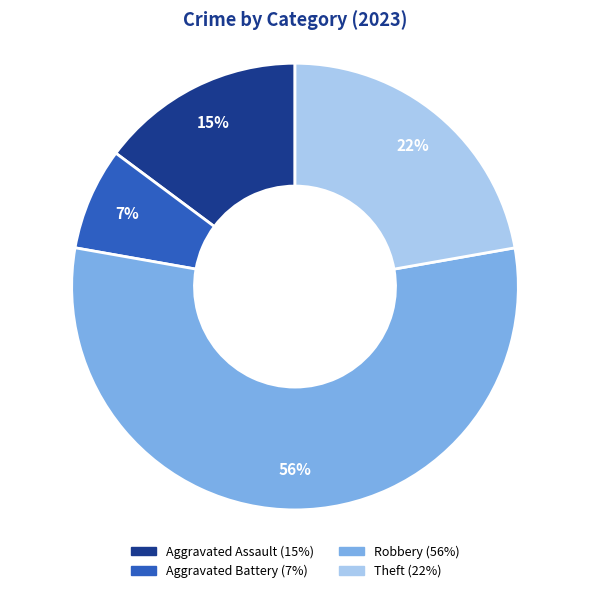

To the nearest percent, what is the average slice percentage?

25%